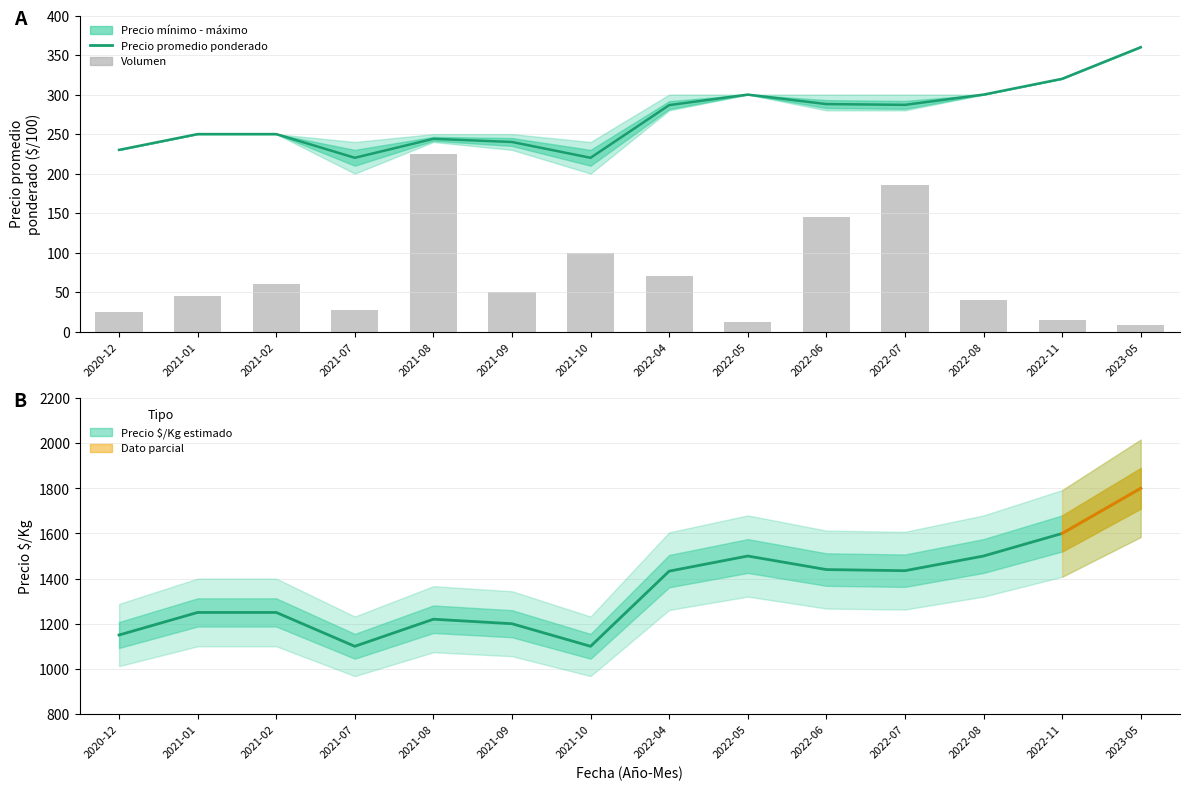

Which category has the highest value across all series?

2023-05